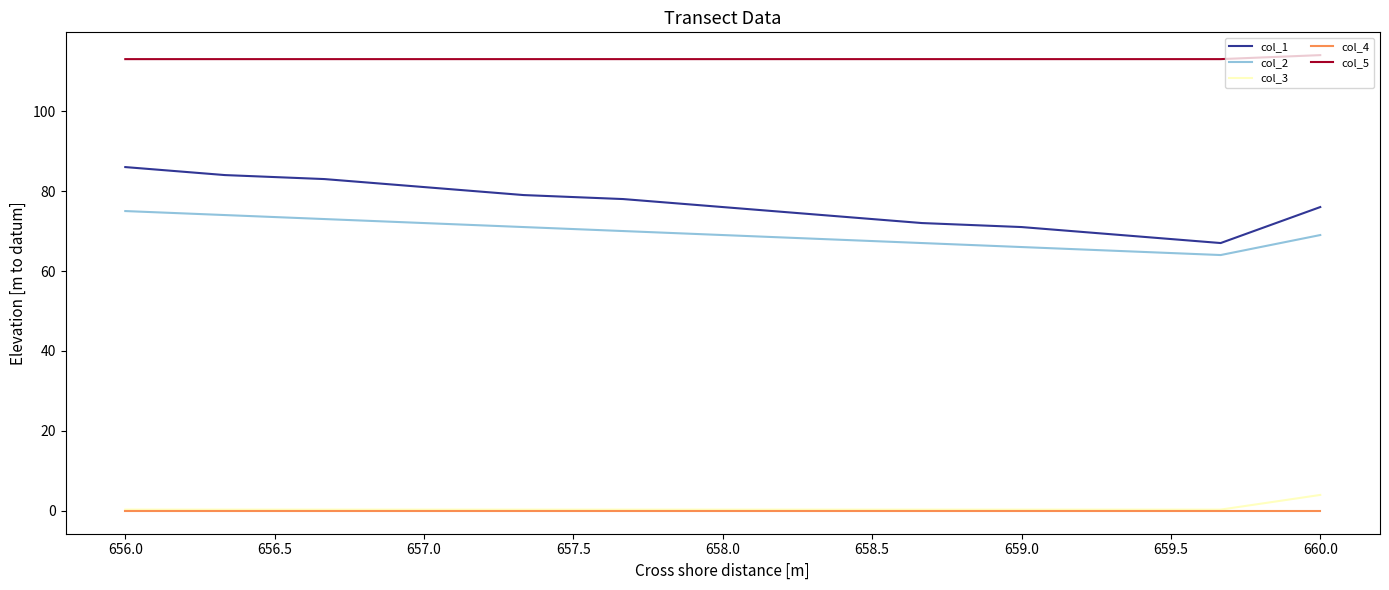

How many lines are shown in the chart?

5